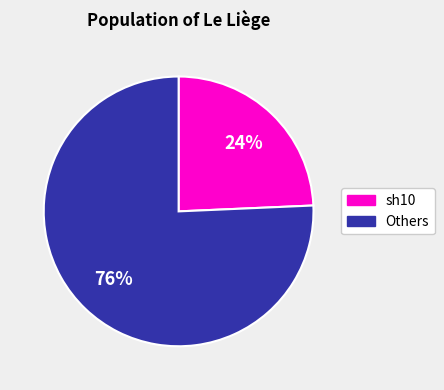

How many slices are in this pie chart?

2